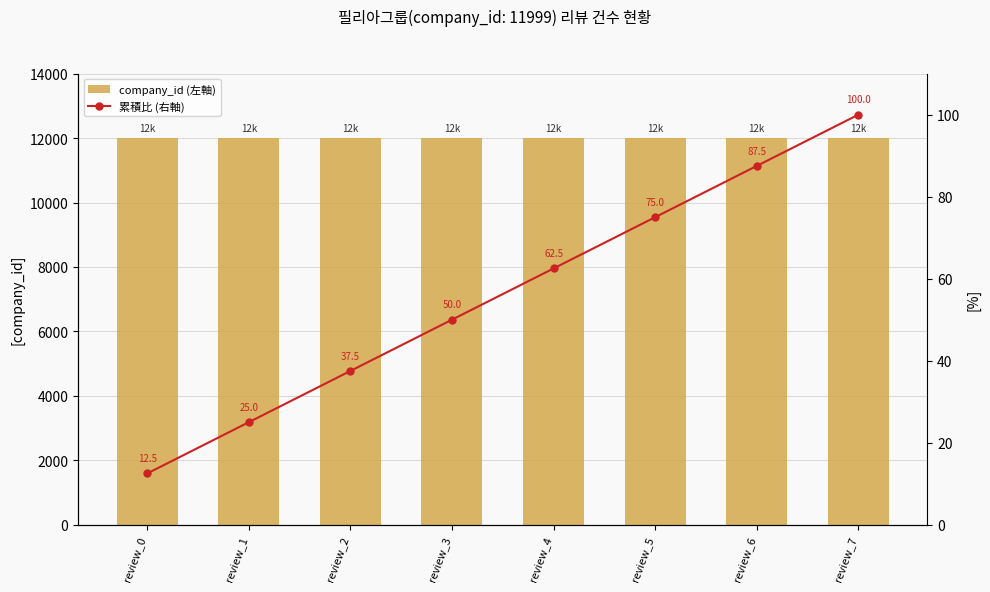

At review_0, list the series in order from largest to smallest.

company_id (左軸), 累積比 (右軸)